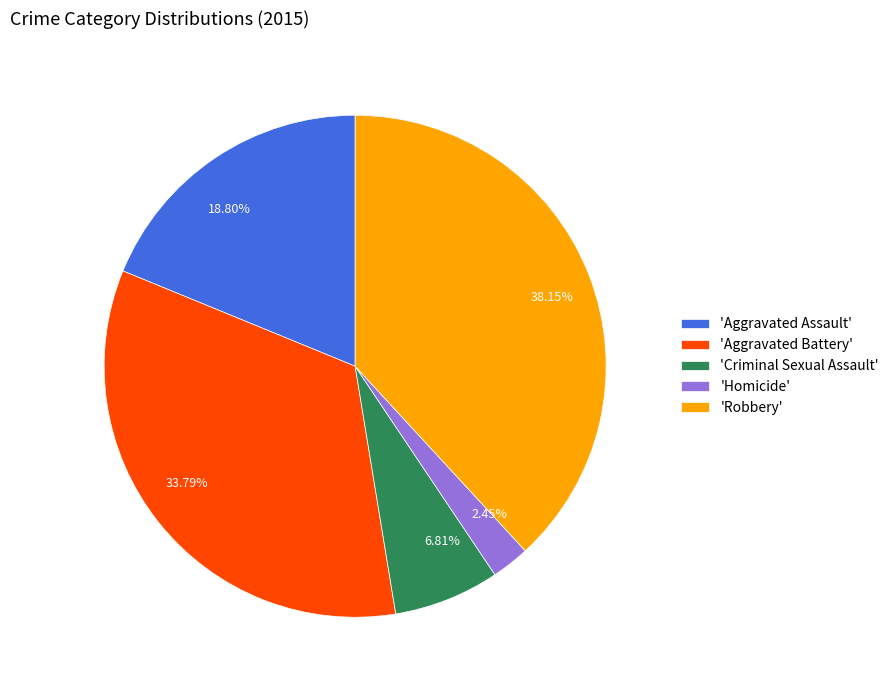

Is the sum of 6.81% and 33.79% greater than half?

No